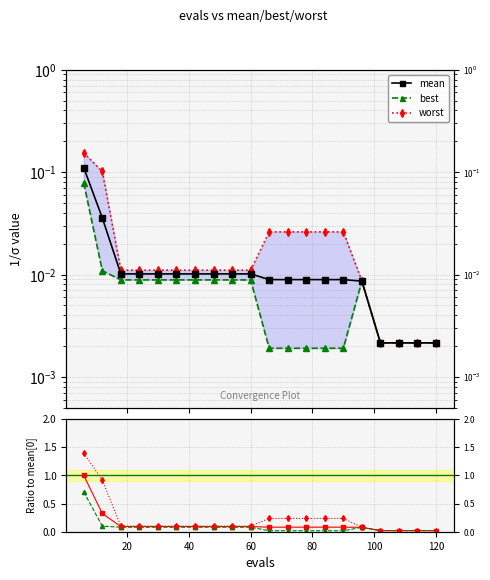

True or false: mean and best ratio cross at least once.

False